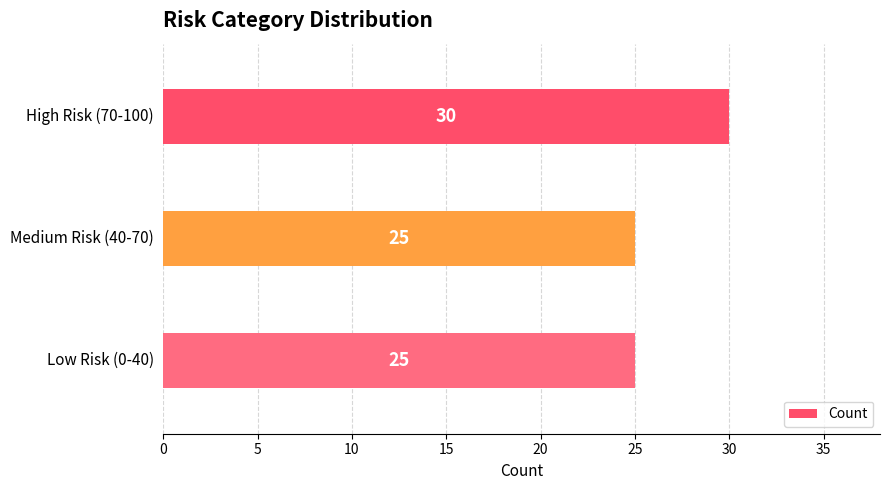

Count the values in the range 25 to 30.

3